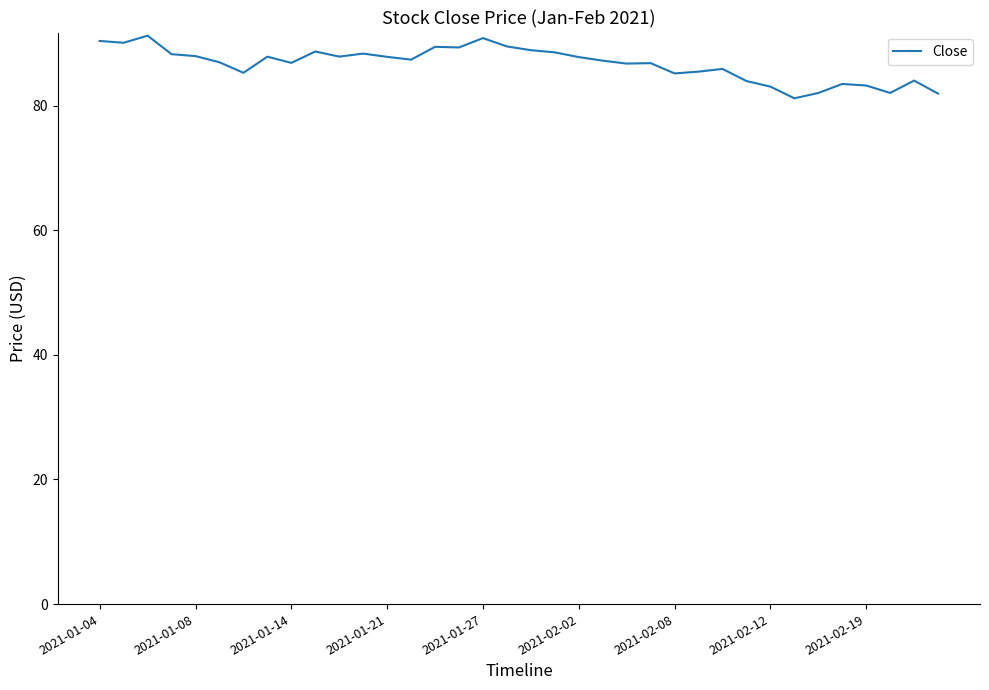

What is the greatest value displayed?

91.2